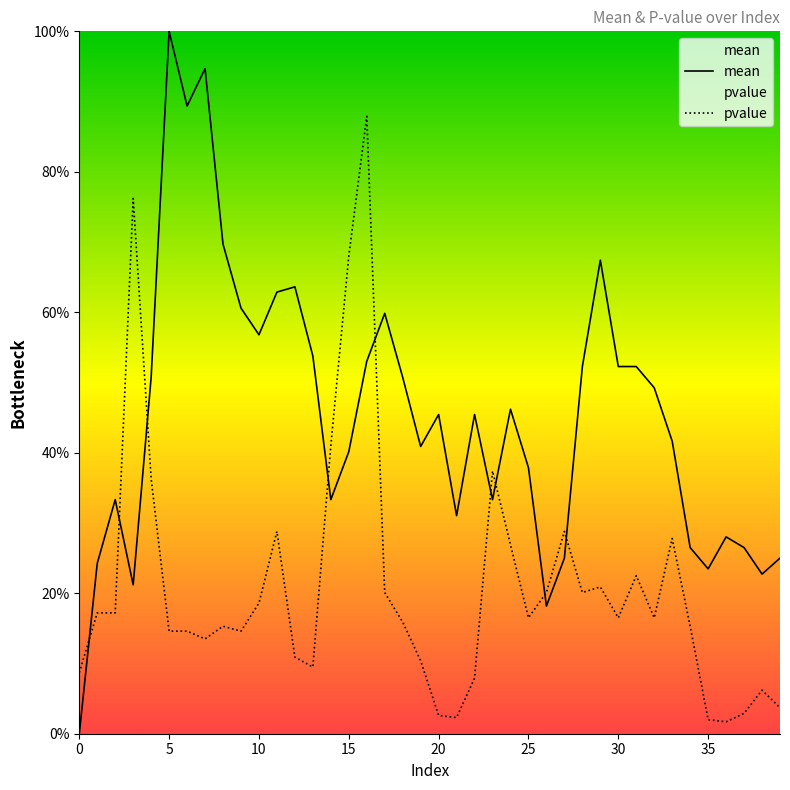

At which label does mean reach its peak?

5